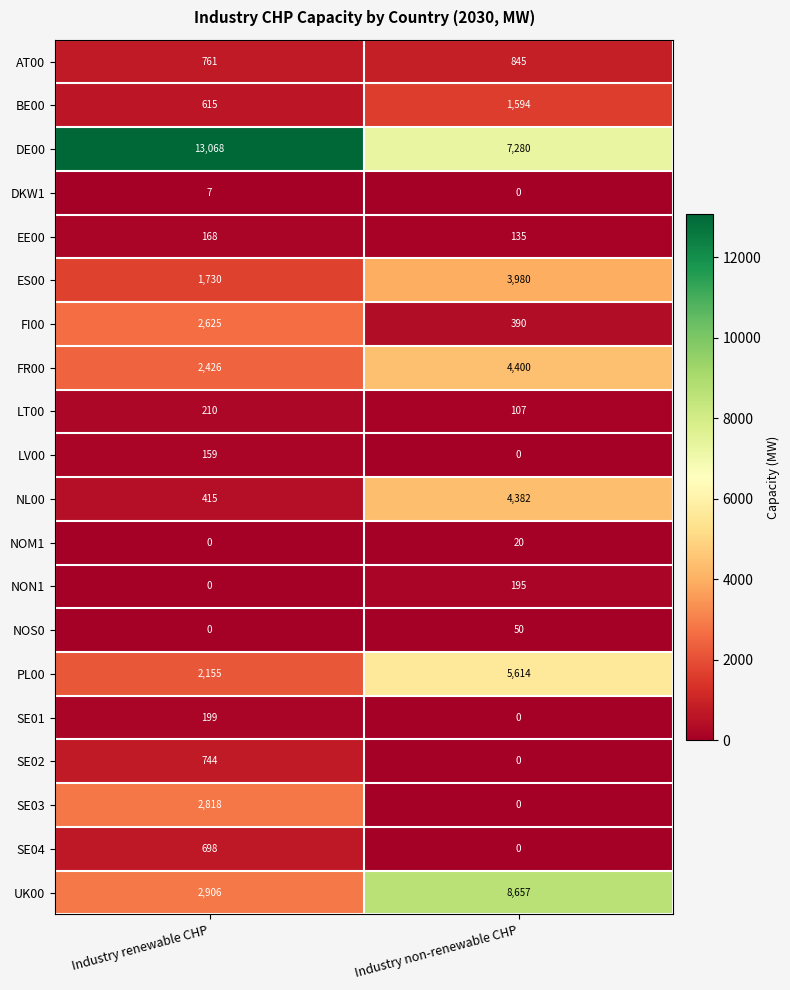

What is the spread (max minus min) of values at Industry non-renewable CHP?

8657